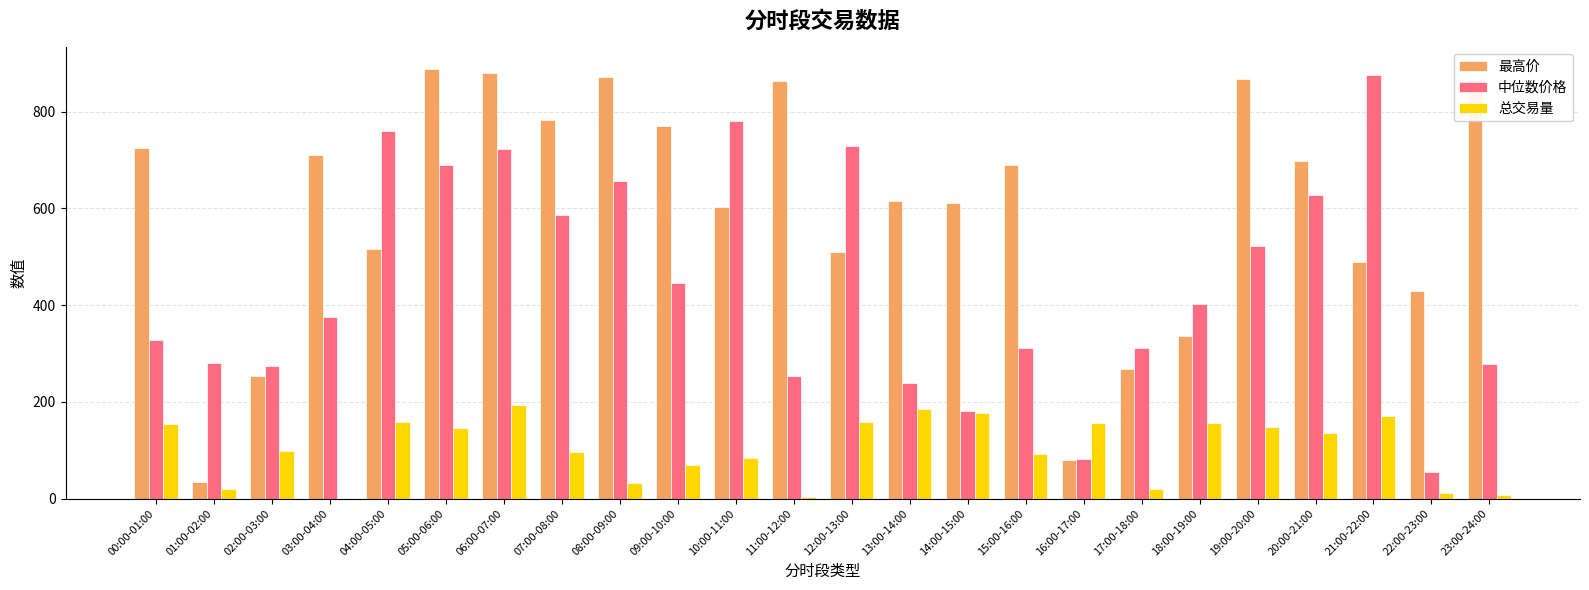

What is the maximum value for 最高价?

888.6